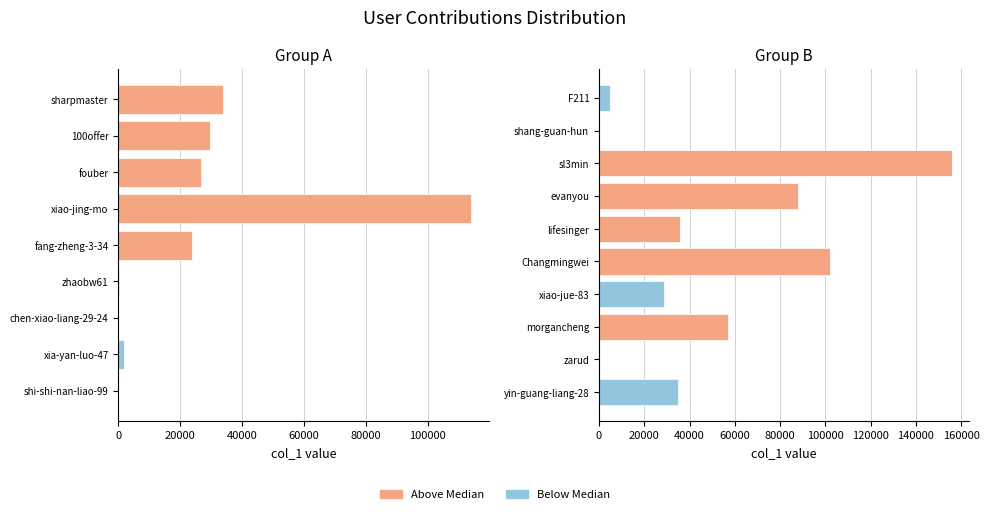

Where does the data first go above 28752?

xiao-jing-mo